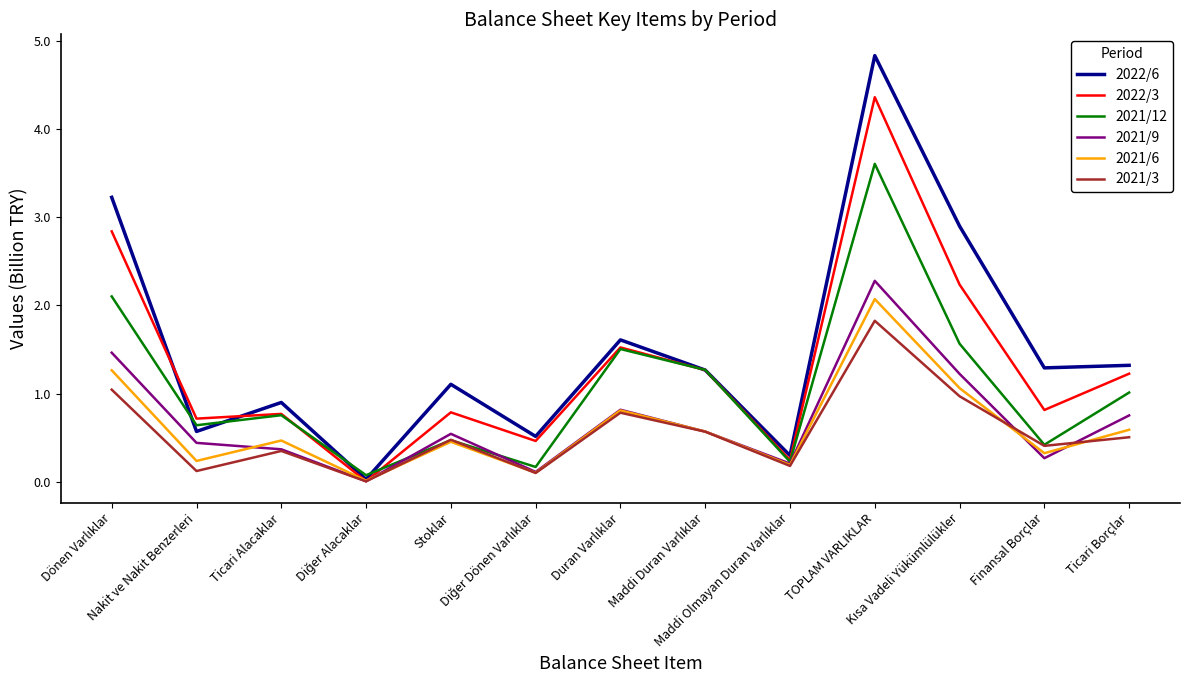

What is the highest value of the 2022/6 series?

4.8